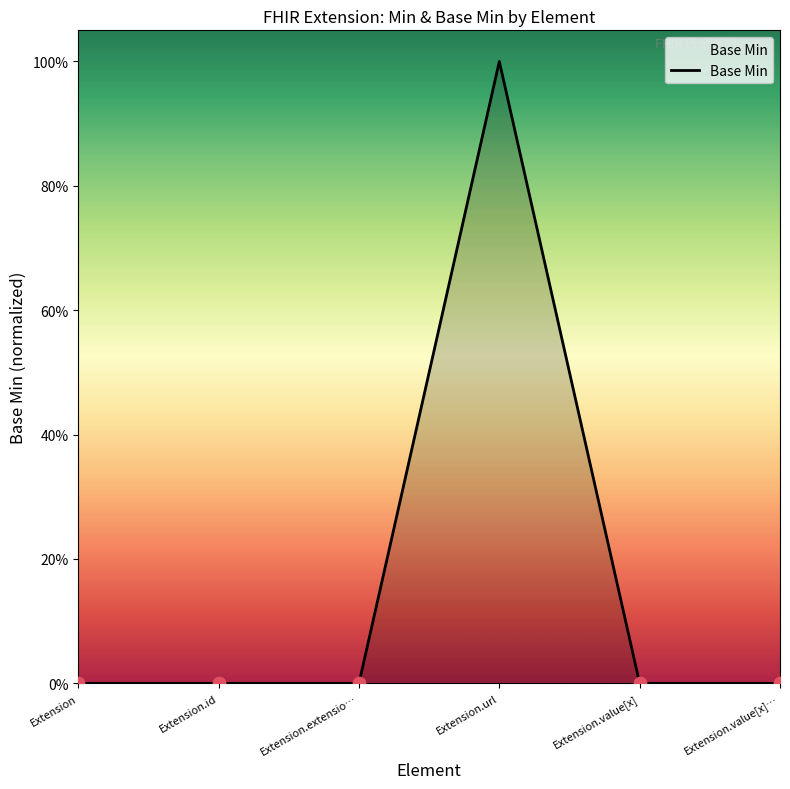

What is the change in value from Extension.extensio… to Extension.url?

+1